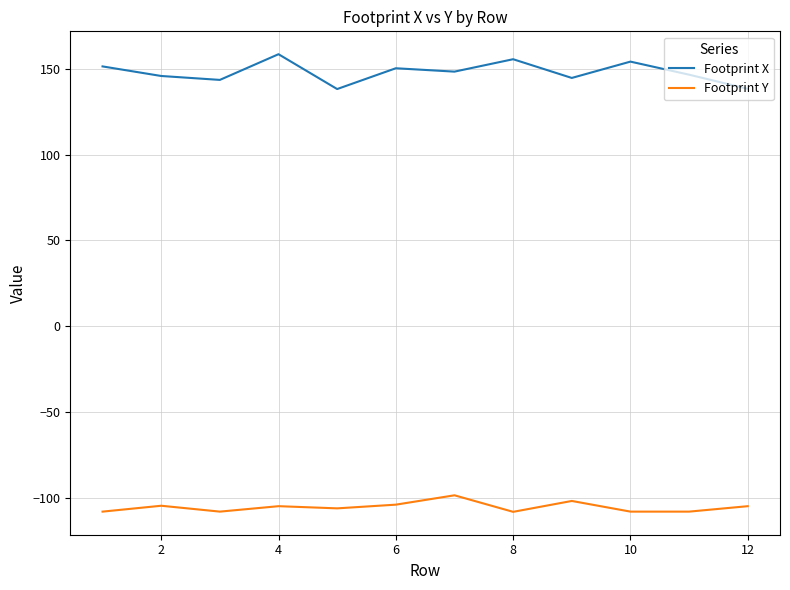

Which series has the largest total across all categories?

Footprint X